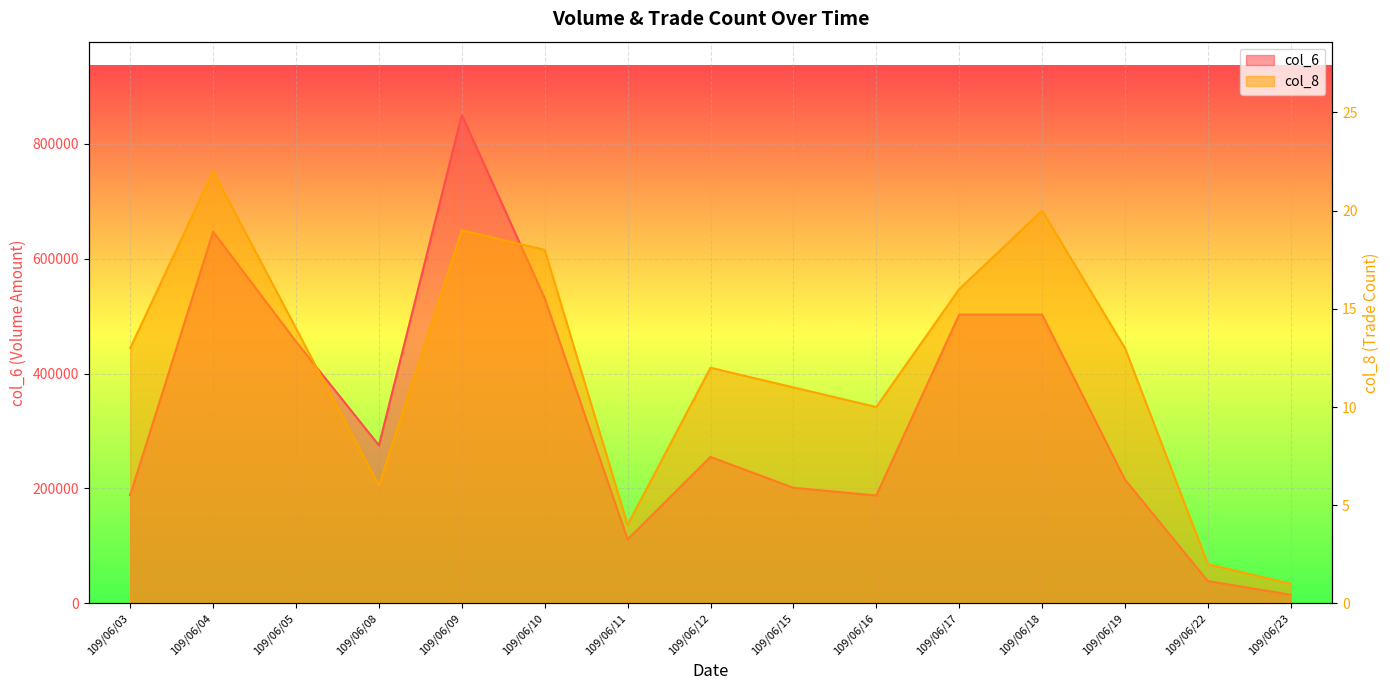

What is the spread (max minus min) of values at 109/06/16?

187850